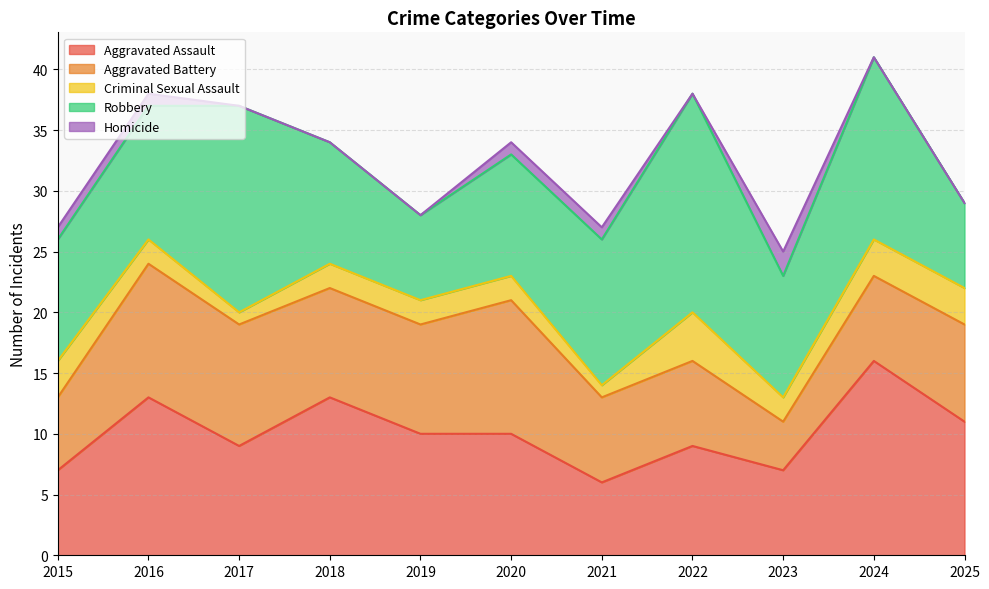

What is the average value of the Criminal Sexual Assault series?

2